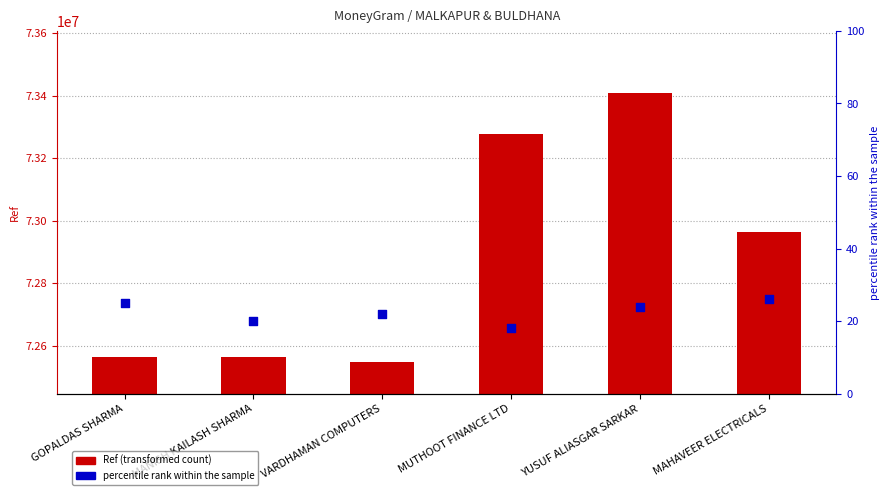

Which series contains the highest Y value?

Ref